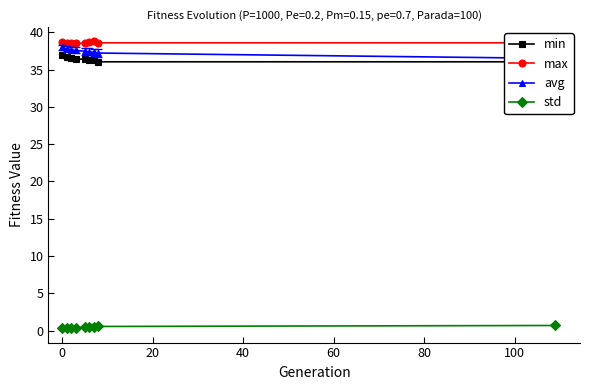

True or false: max and std intersect in this chart.

False